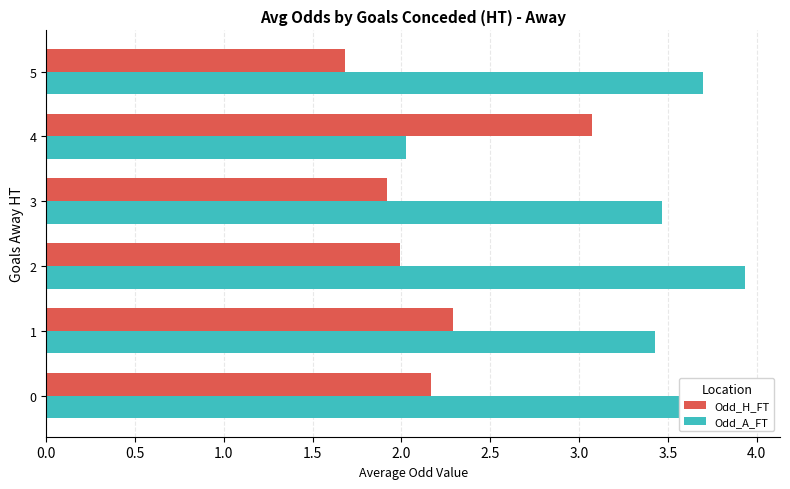

Count the number of data series in this chart.

2